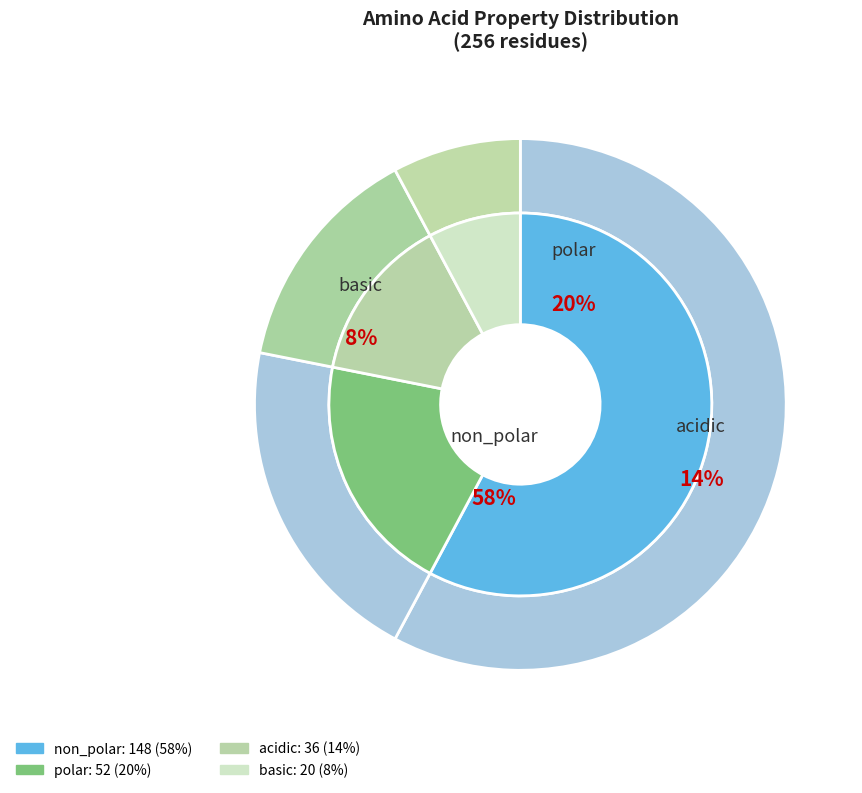

What is the change in value from polar to basic?

-32